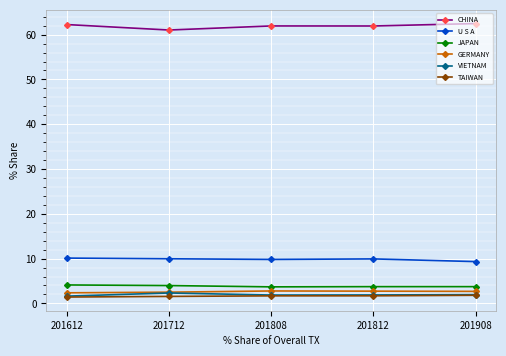

Does the chart display data point markers on the line(s)?

Yes